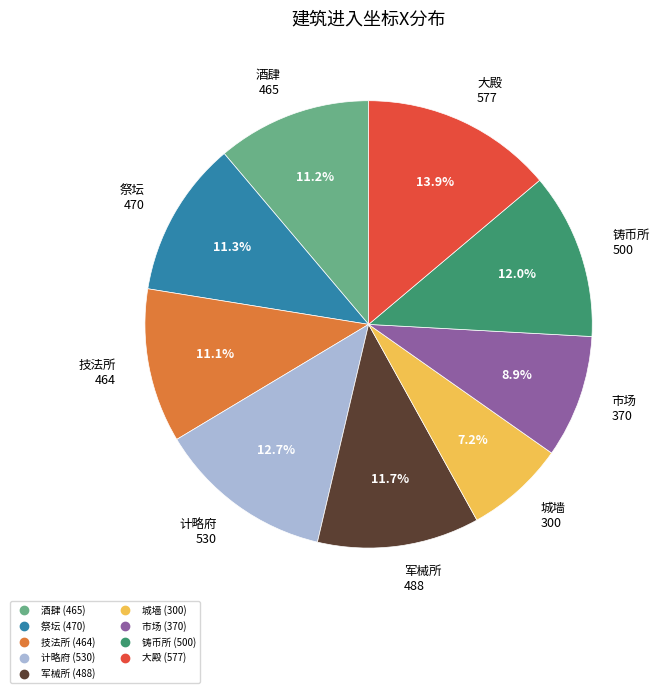

Count the number of slices in the pie.

9